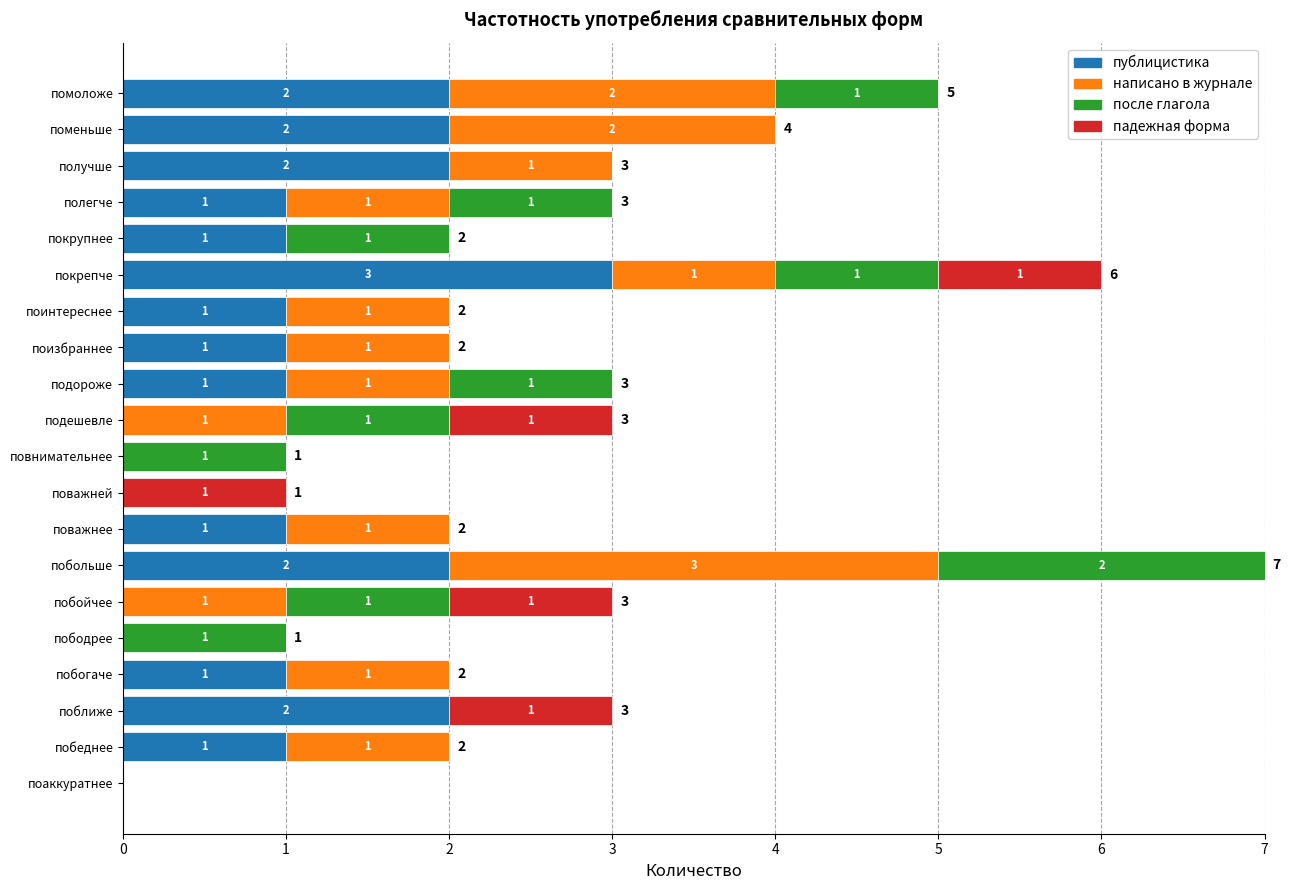

At which category is the sum across all series the highest?

побольше